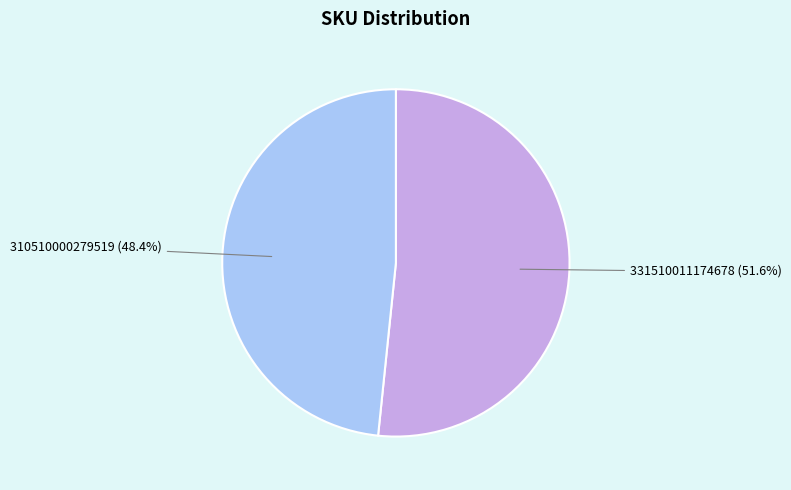

Count the number of slices in the pie.

2